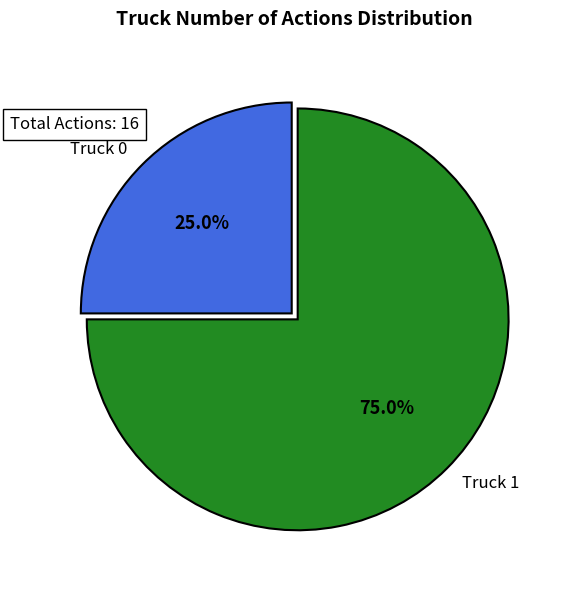

To the nearest percent, what is the difference between the Truck 1 and Truck 0 slice percentages?

50%